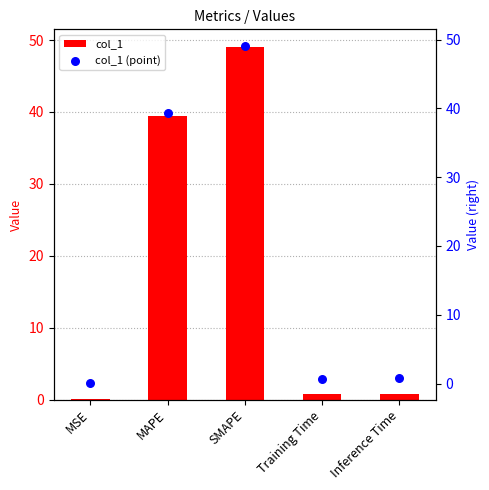

Which series has the largest total across all categories?

col_1